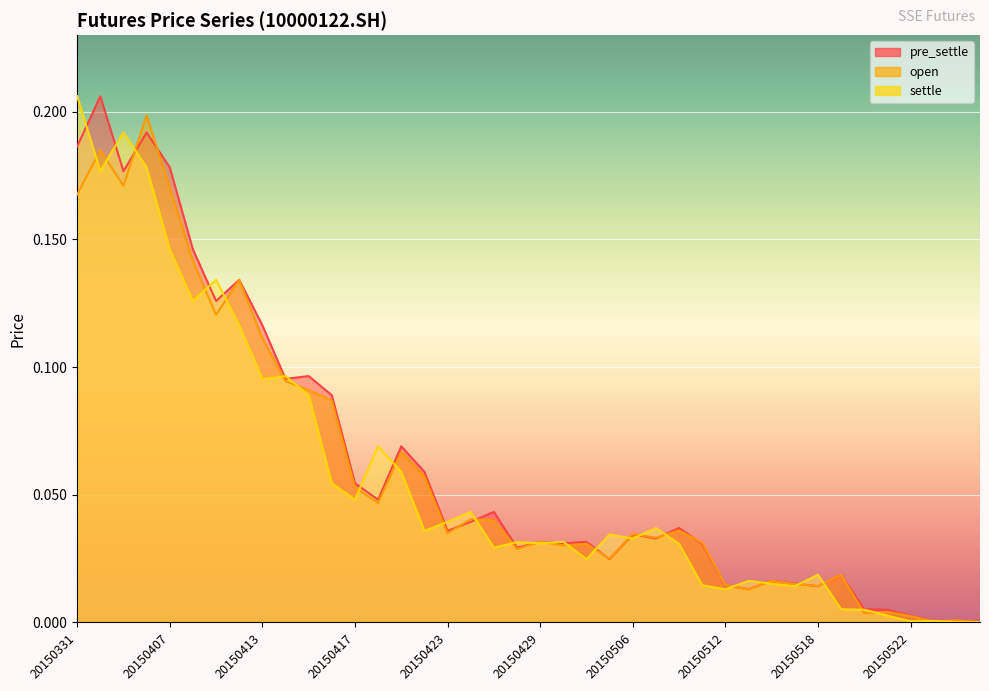

What is the average value of the open series?

0.1